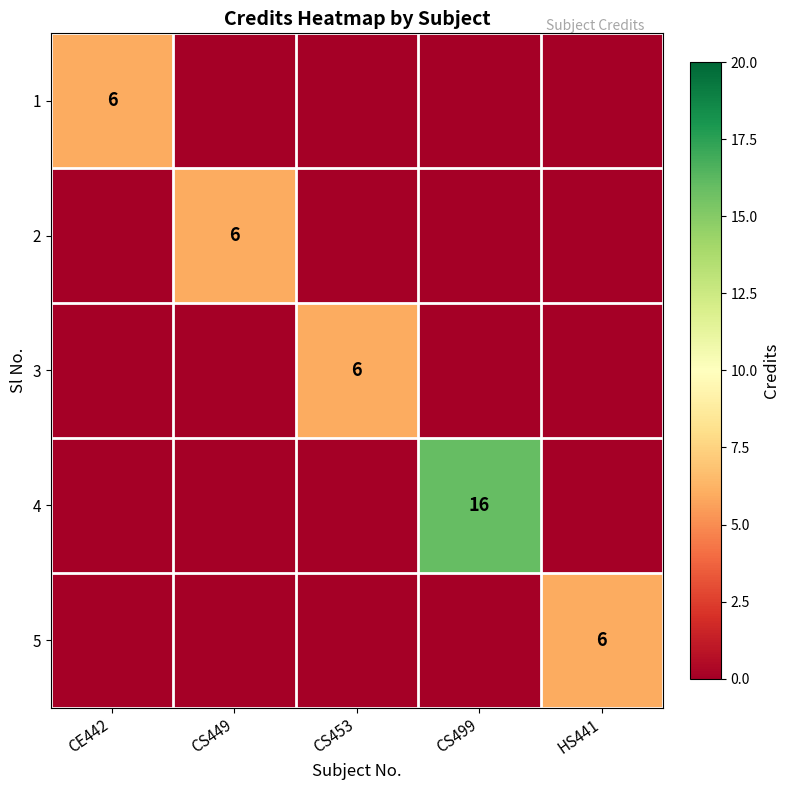

The 5 series shows 6 at HS441. True or false?

True